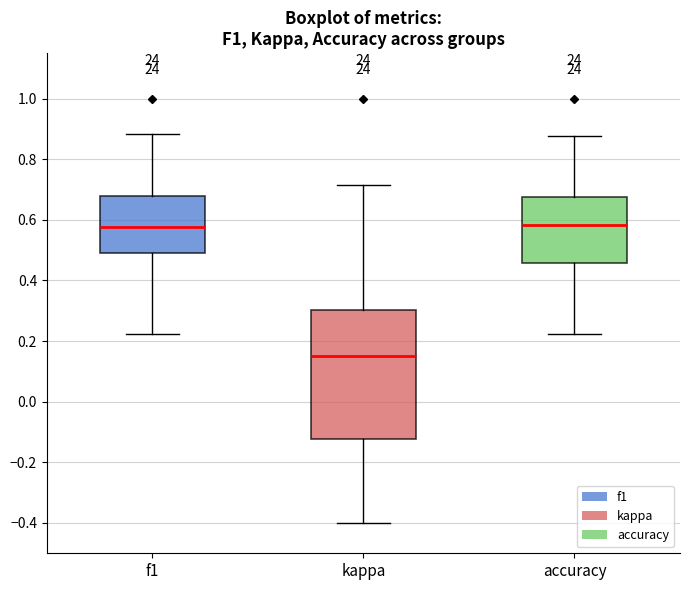

Which box's median line is the lowest?

kappa